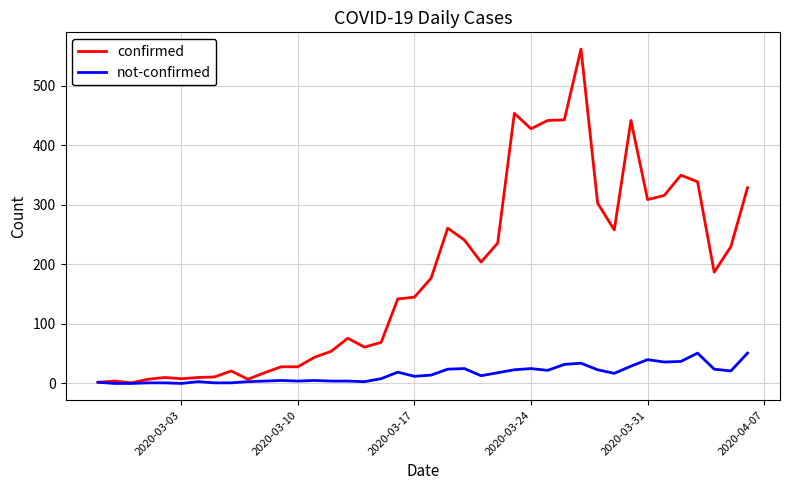

List the series in order of their peak value, lowest first.

not-confirmed, confirmed